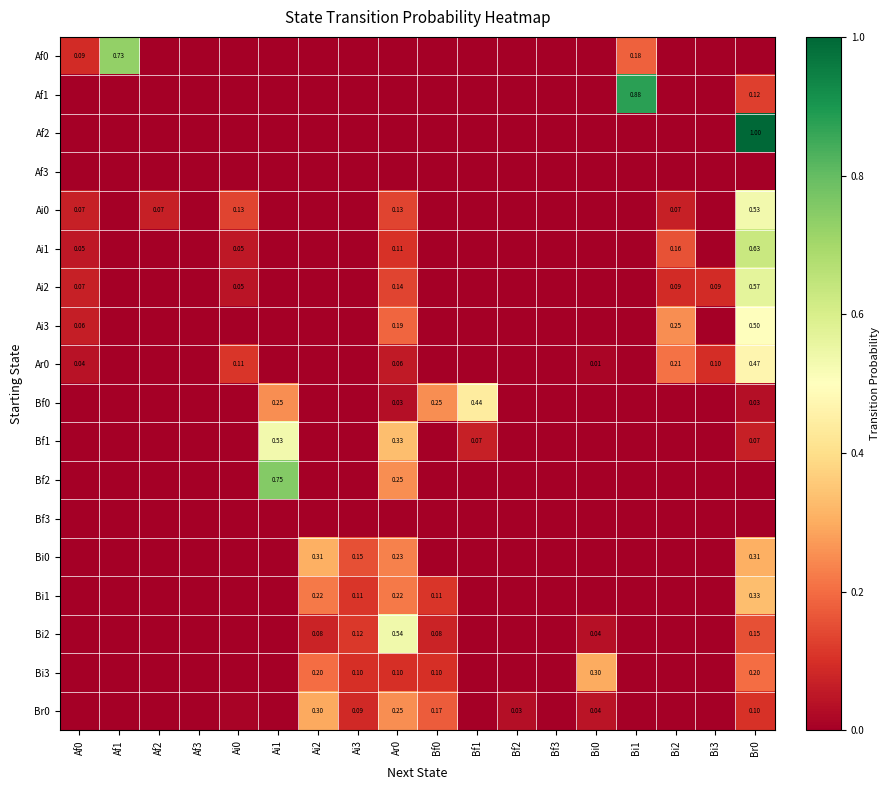

Between Ai0 and Ar0, which is larger?

Ai0